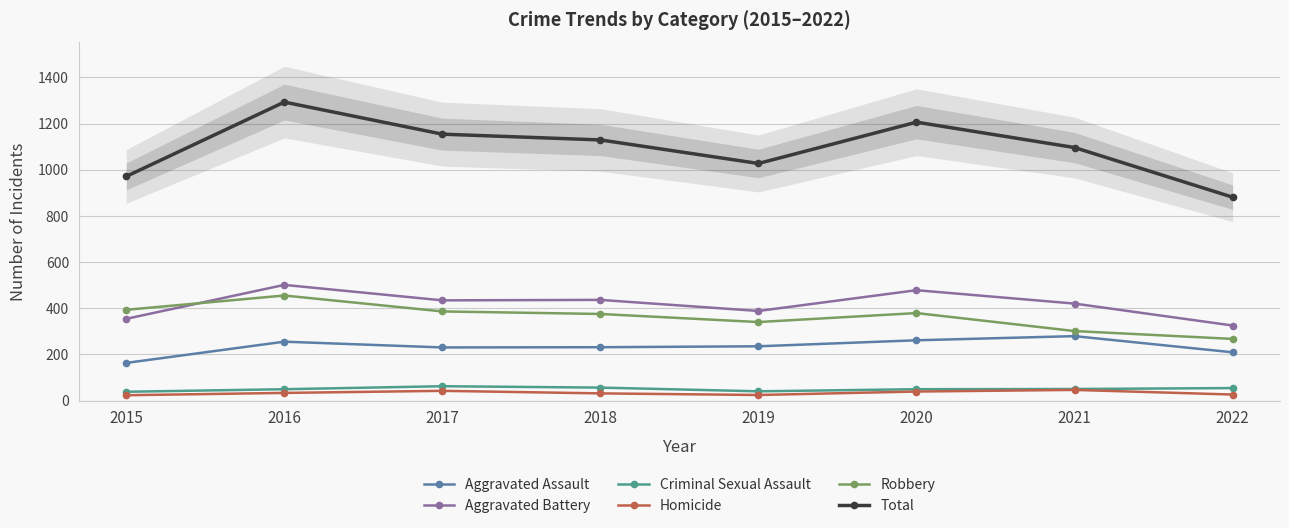

At which label does Criminal Sexual Assault reach its peak?

2017